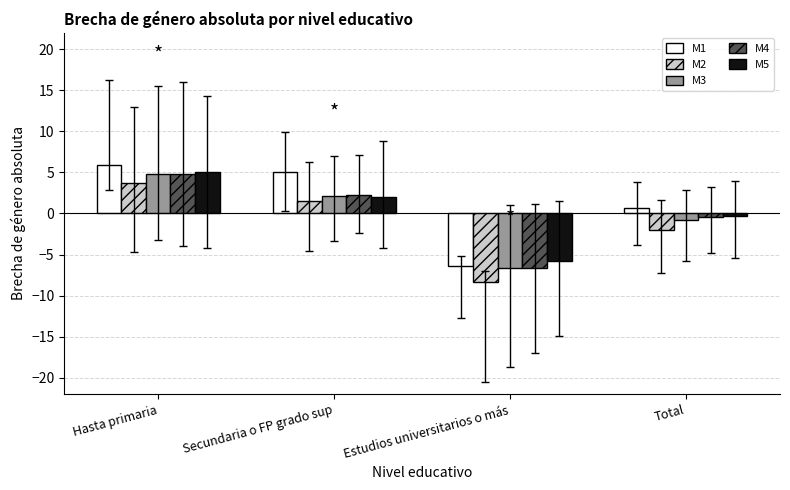

What value does the M4 series have at Hasta primaria?

4.8